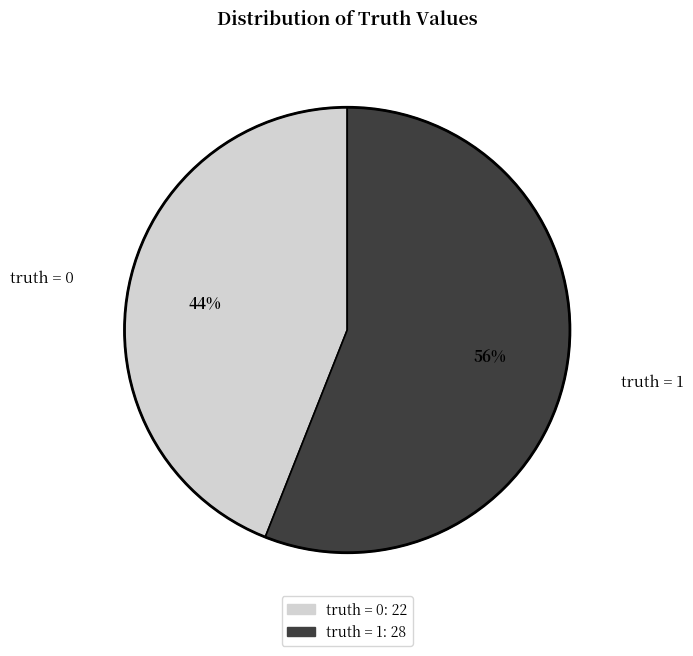

True or false: truth = 1 accounts for 56% of the total.

True